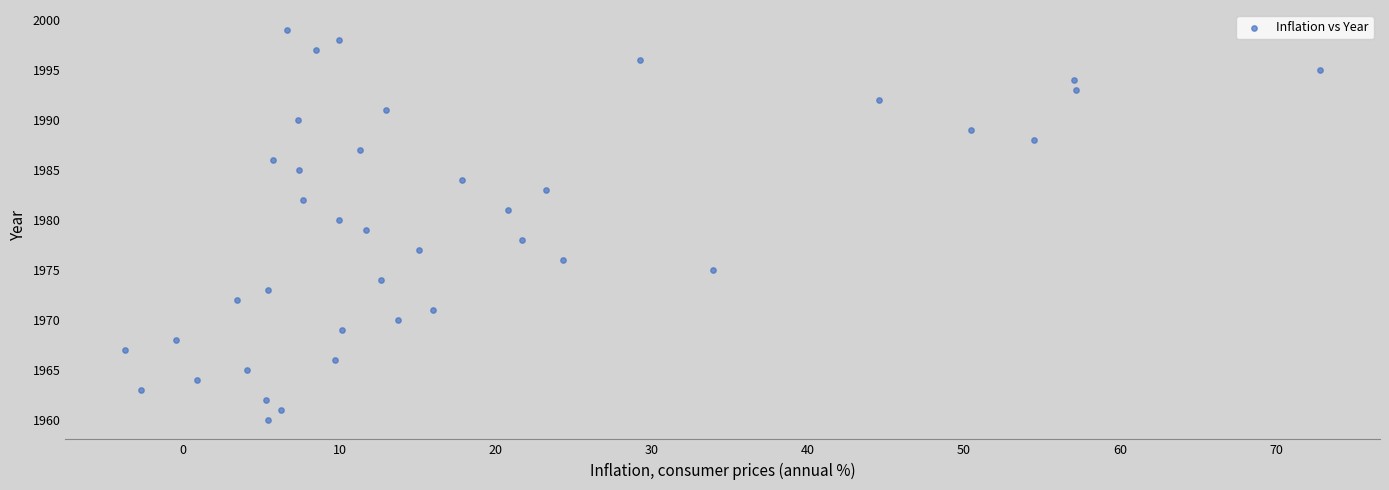

What is the range of Y values (max minus min)?

39